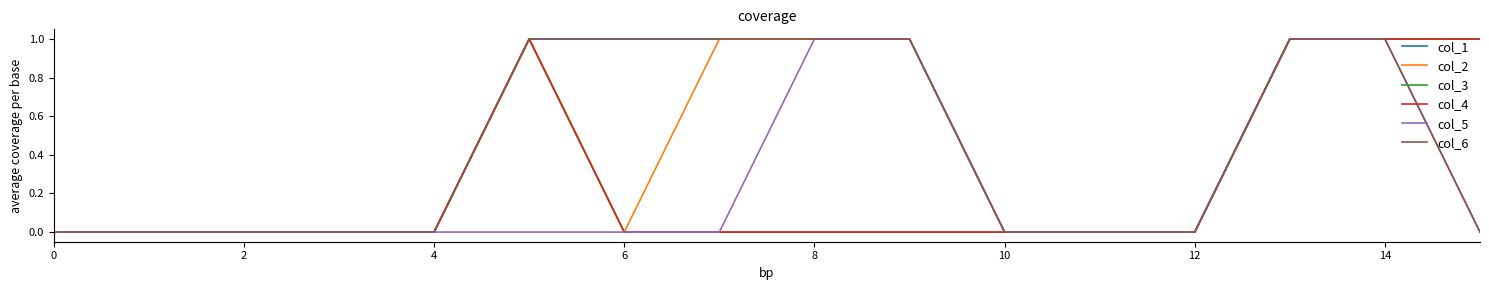

Is this an area chart (filled region under the line)?

No